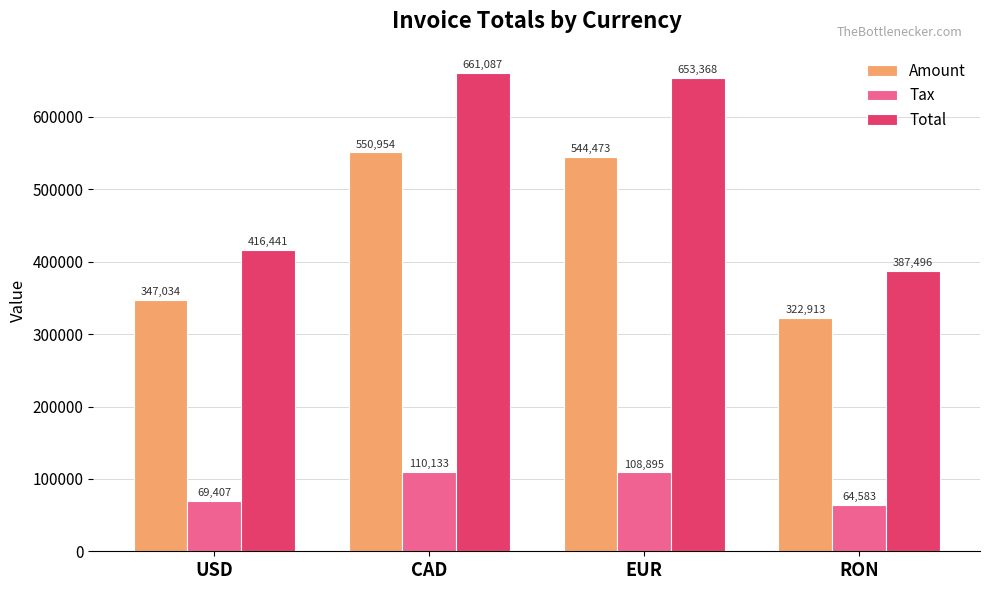

Which label corresponds to the smallest value in the chart?

RON